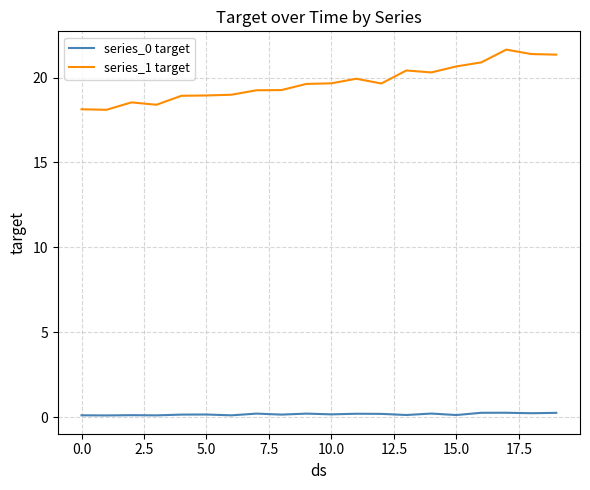

What is the difference between the maximum and minimum values in the series_1 target series?

3.5